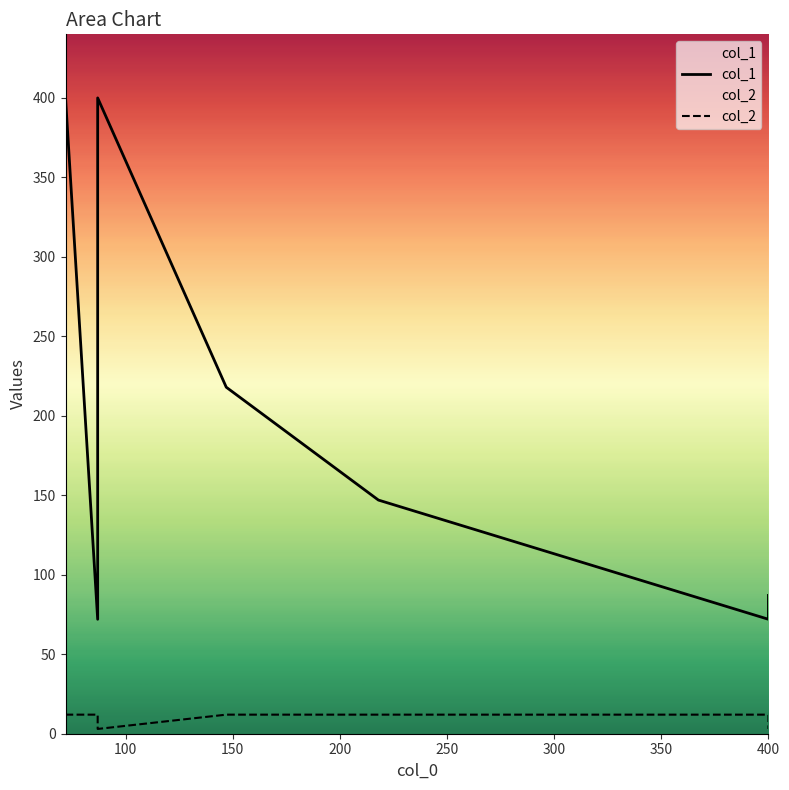

Which series has the largest range (max minus min)?

col_1